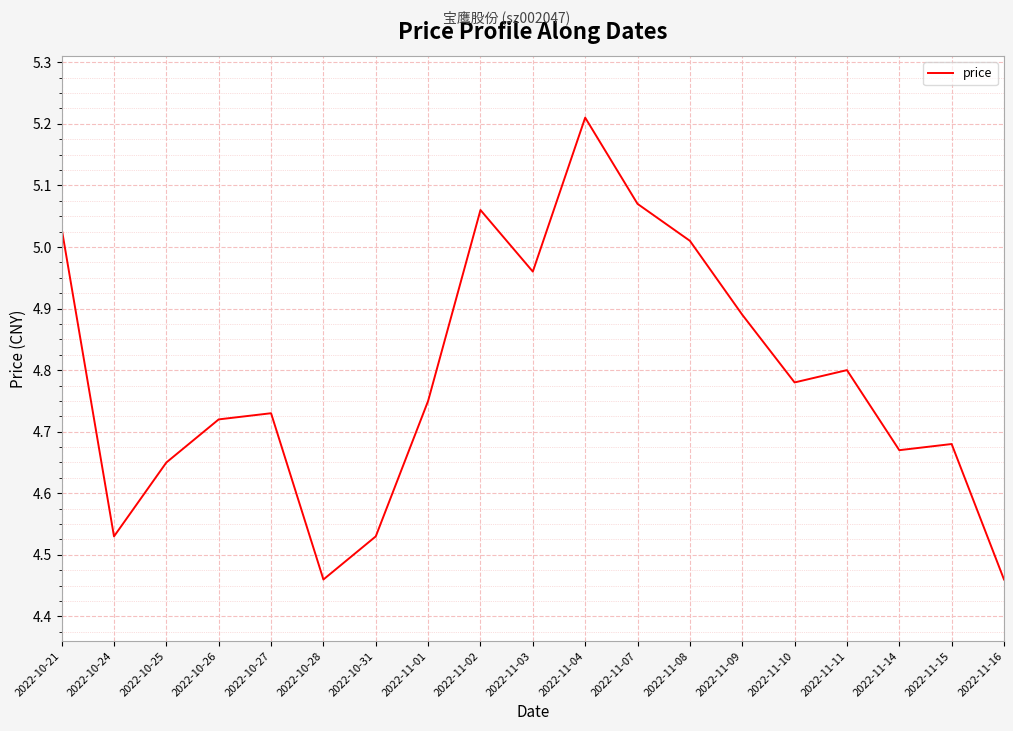

True or false: the data shows 7.9 at 2022-10-21.

False